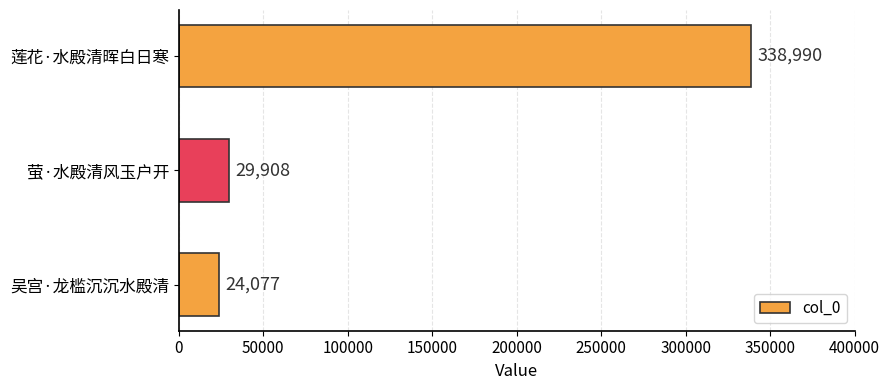

Approximately how many times larger is the value at 萤·水殿清风玉户开 compared to 吴宫·龙槛沉沉水殿清?

1.2